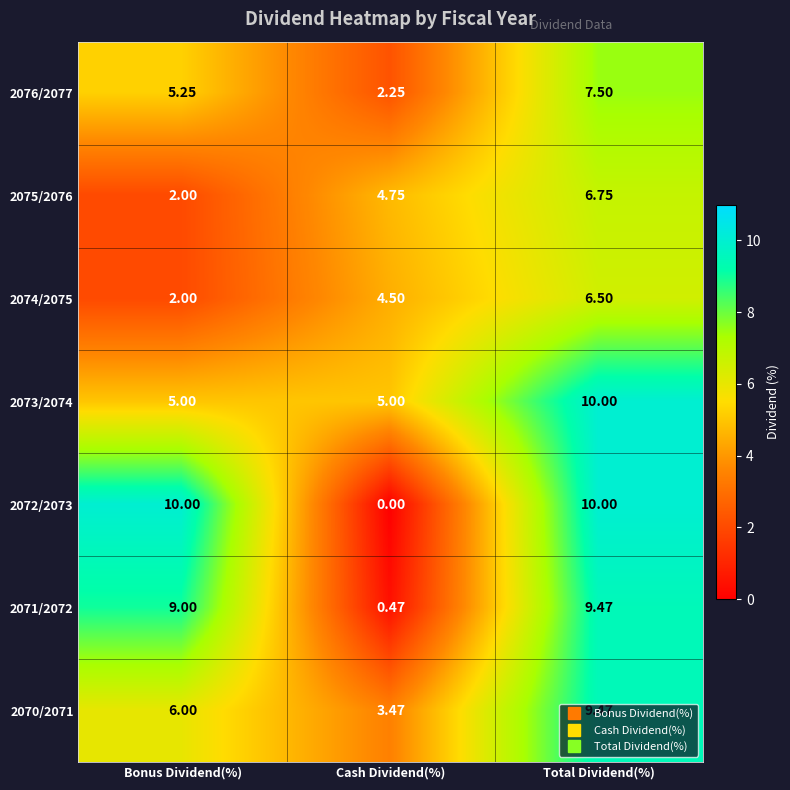

At which label is 2071/2072 closest to 4?

Cash Dividend(%)